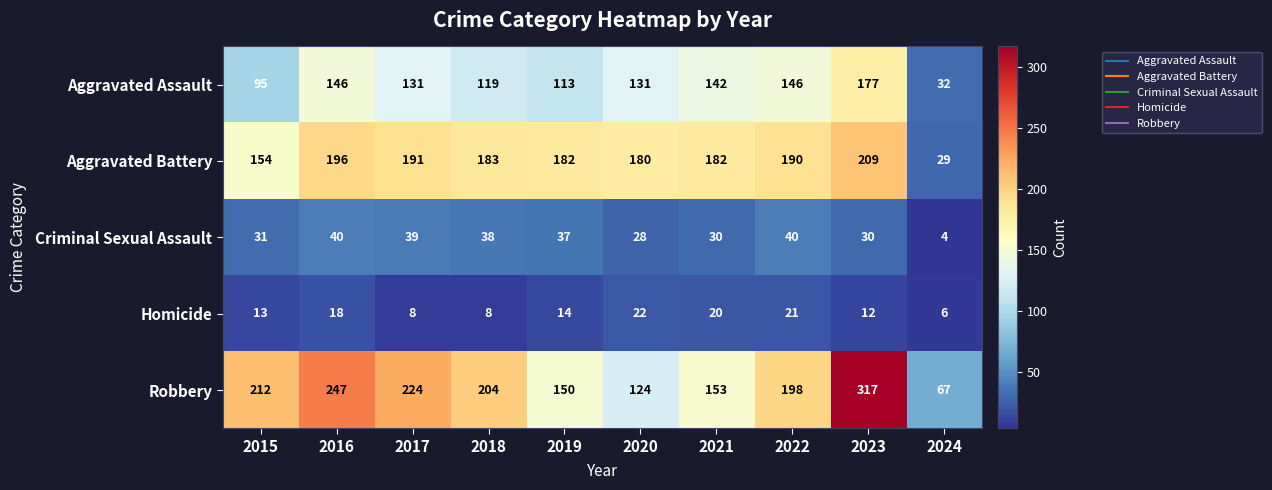

Between 2018 and 2022, which series saw the biggest shift?

Aggravated Assault